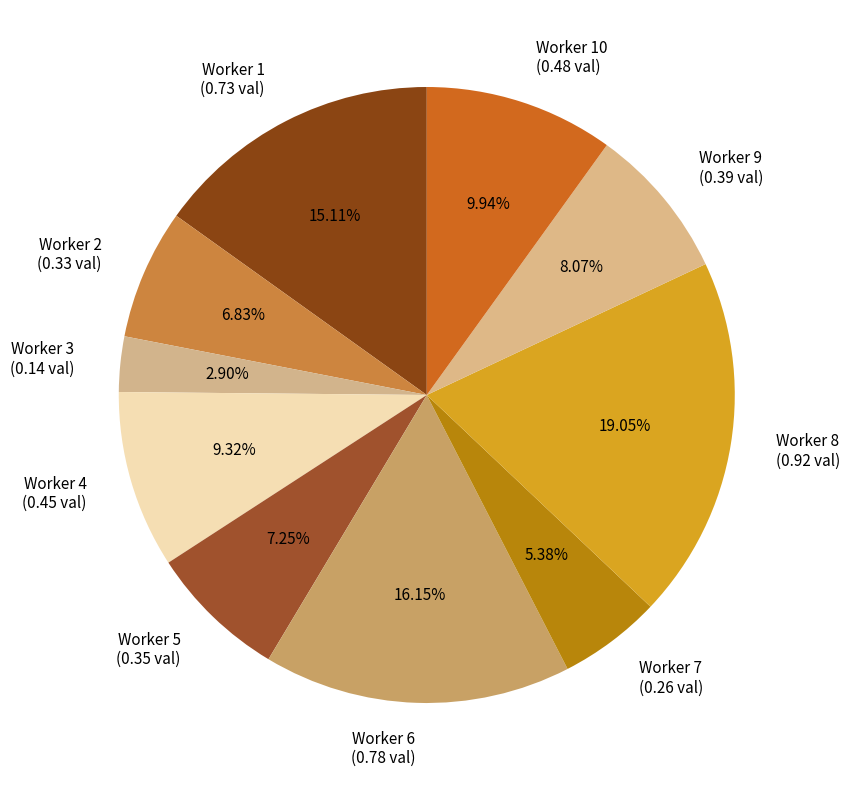

Which category has the smallest portion of the pie?

Worker 3 (0.14 val)